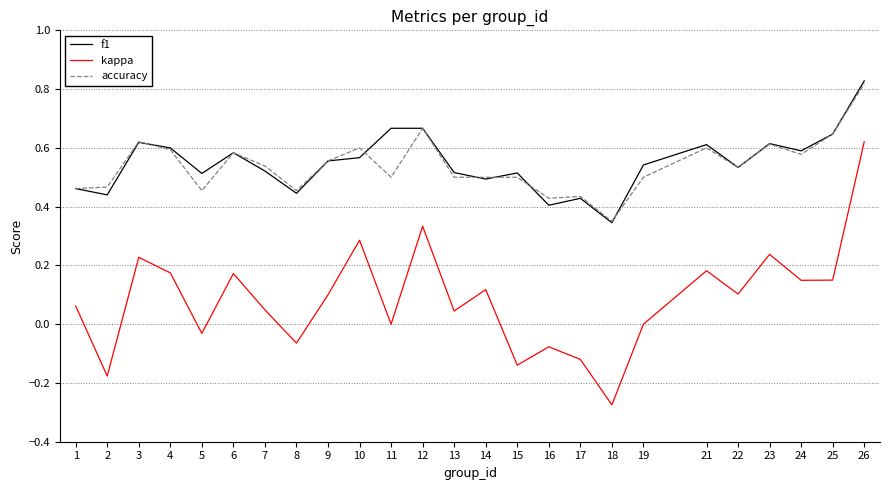

Where is the first local maximum for kappa?

3